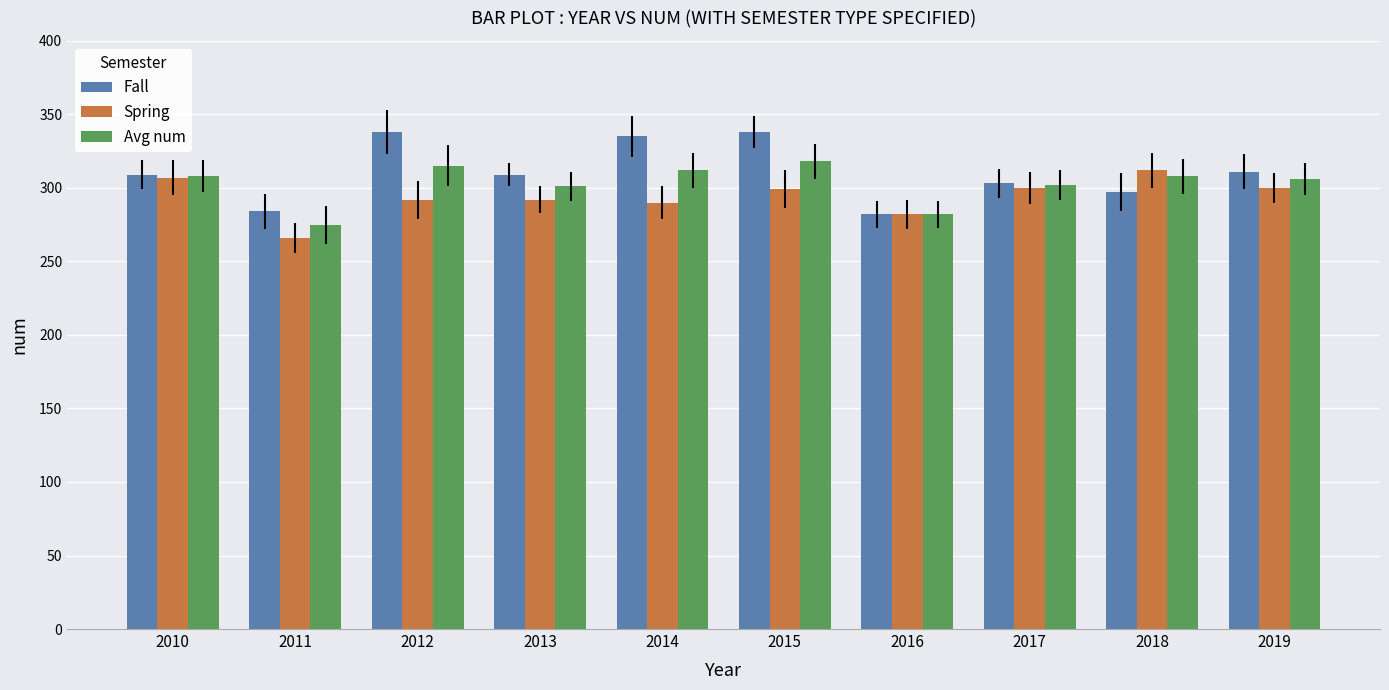

What is the difference between the Spring values at 2017 and 2010?

7